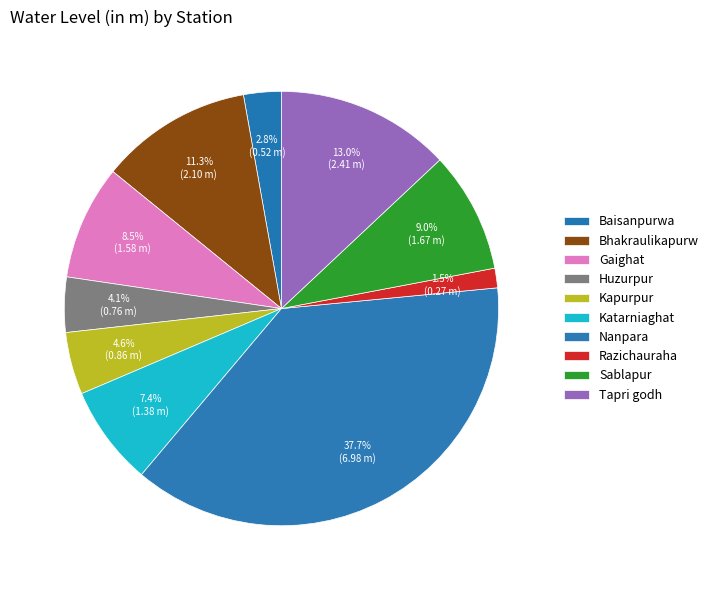

Is there any slice that represents more than half of the pie?

No